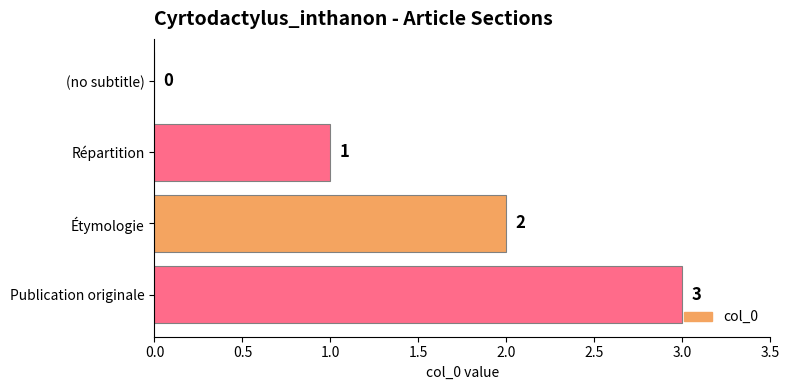

Is it true that the value at Étymologie is 2?

True